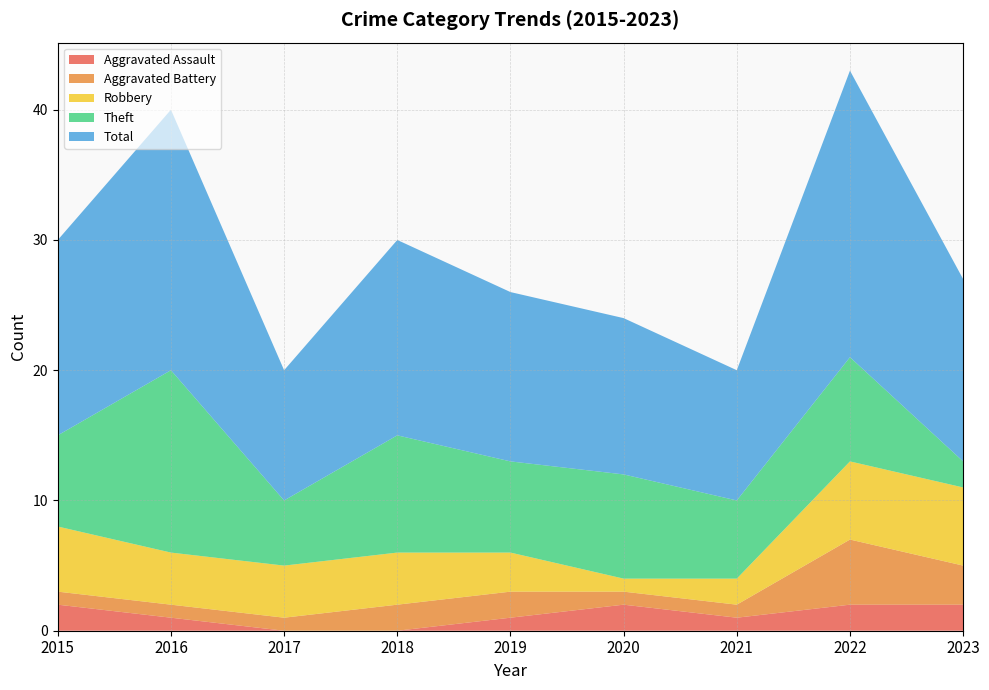

Reading right to left, what are all the values shown in this chart?

Aggravated Assault: 2023=2	2022=2	2021=1	2020=2	2019=1	2018=0	2017=0	2016=1	2015=2
Aggravated Battery: 2023=3	2022=5	2021=1	2020=1	2019=2	2018=2	2017=1	2016=1	2015=1
Robbery: 2023=6	2022=6	2021=2	2020=1	2019=3	2018=4	2017=4	2016=4	2015=5
Theft: 2023=2	2022=8	2021=6	2020=8	2019=7	2018=9	2017=5	2016=14	2015=7
Total: 2023=14	2022=22	2021=10	2020=12	2019=13	2018=15	2017=10	2016=20	2015=15